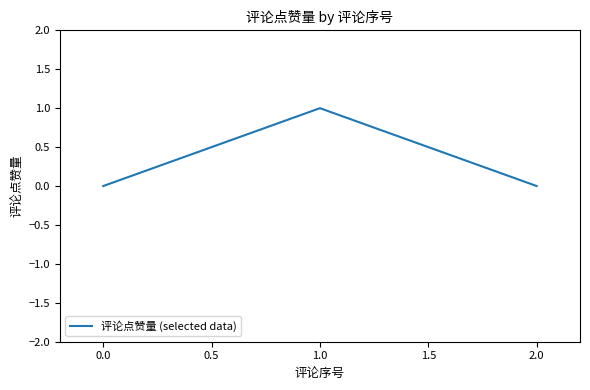

What is the change in value from 0.0 to 1.0?

+1